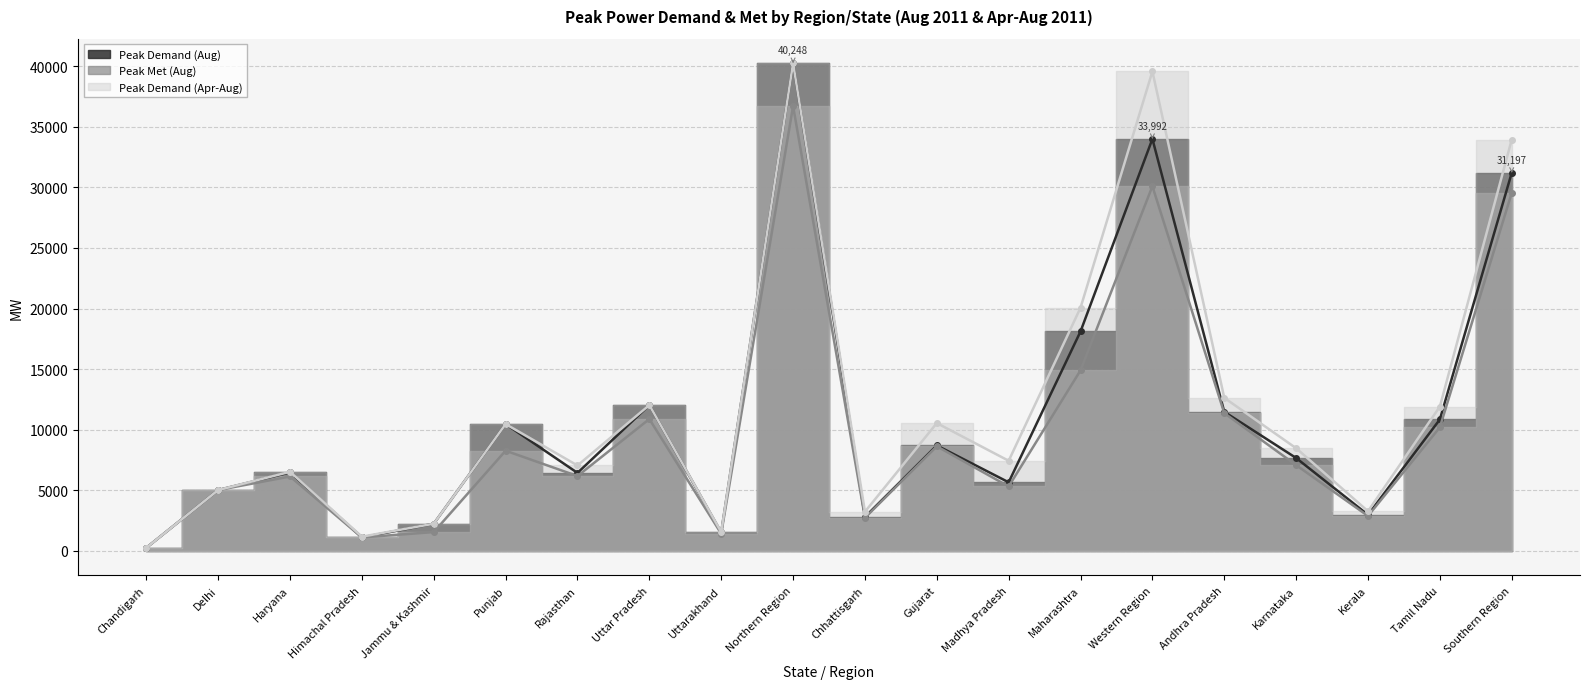

True or false: Peak Demand (Apr-Aug) has a value of 7442 at Madhya Pradesh.

True